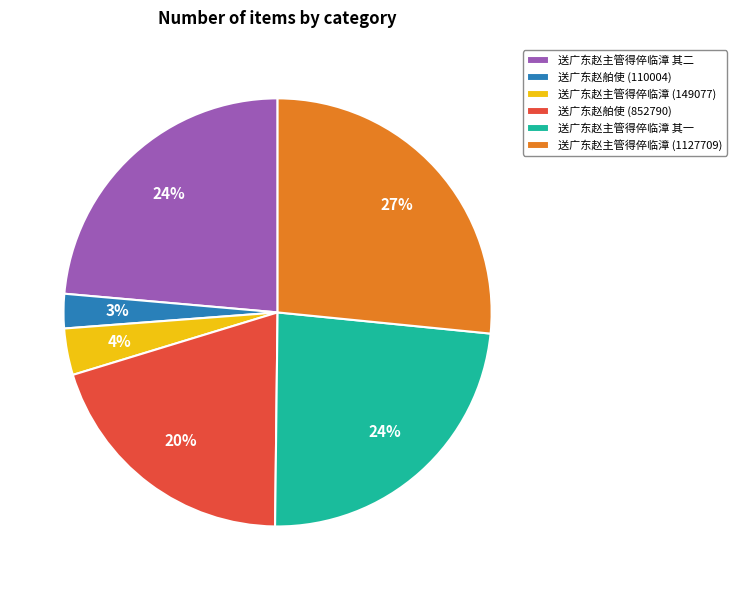

What is the largest slice in the pie chart?

送广东赵主管得倅临漳 (1127709)